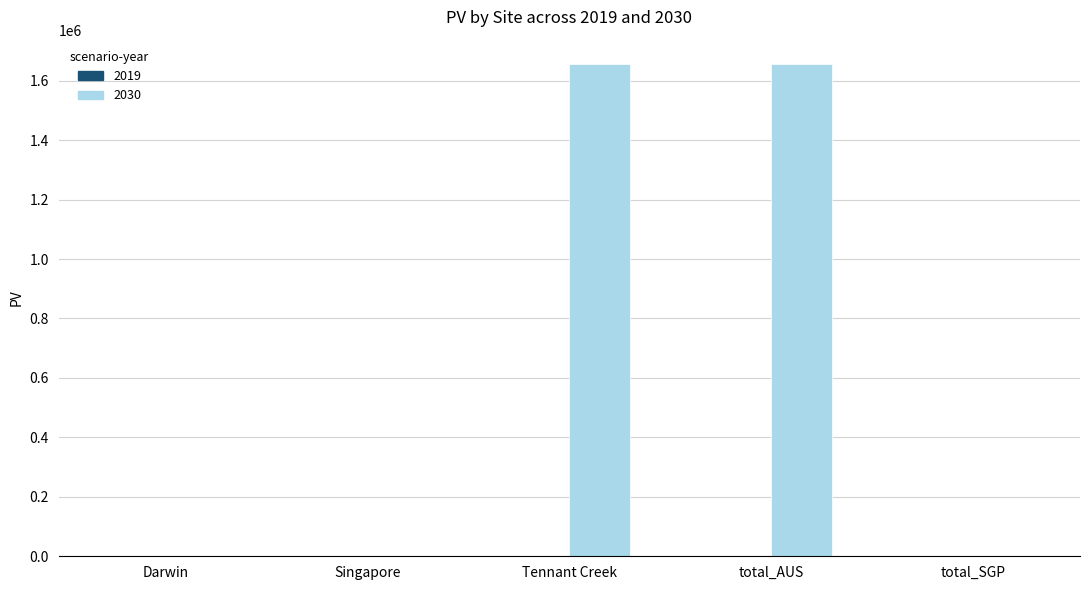

Reading left to right, what are all the values shown in this chart?

0.0	0.0	1655195.4	1655195.4	0.0